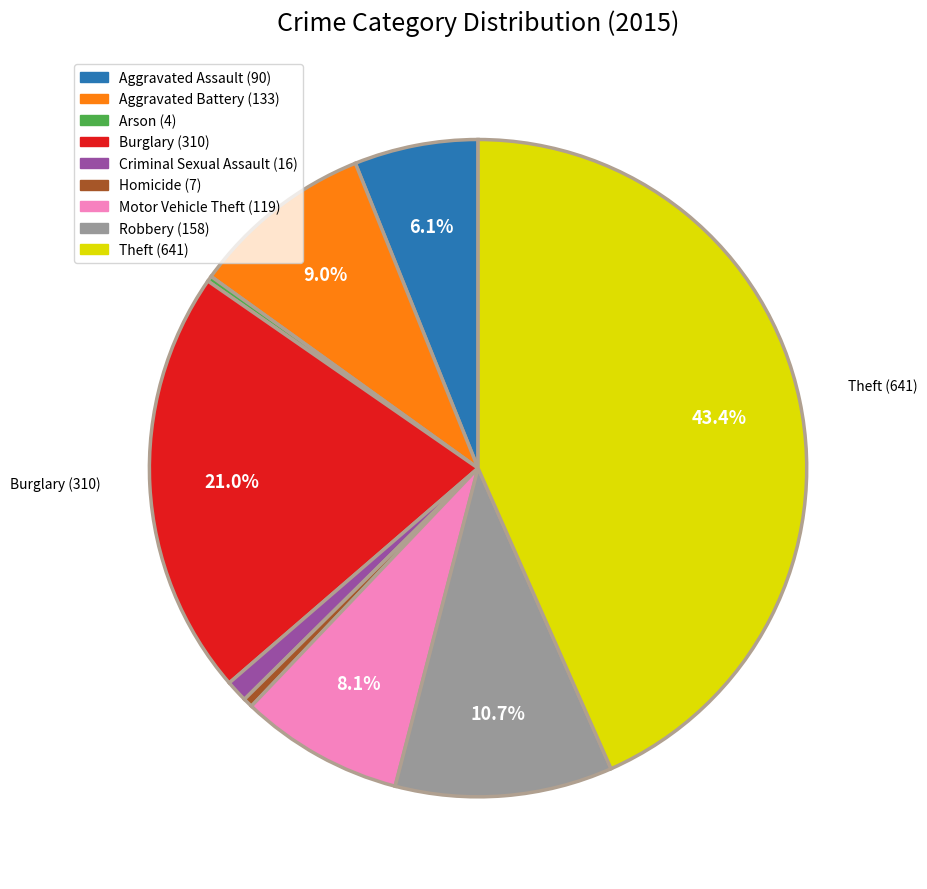

What is the ratio of the value at Criminal Sexual Assault to the value at Aggravated Battery?

0.1